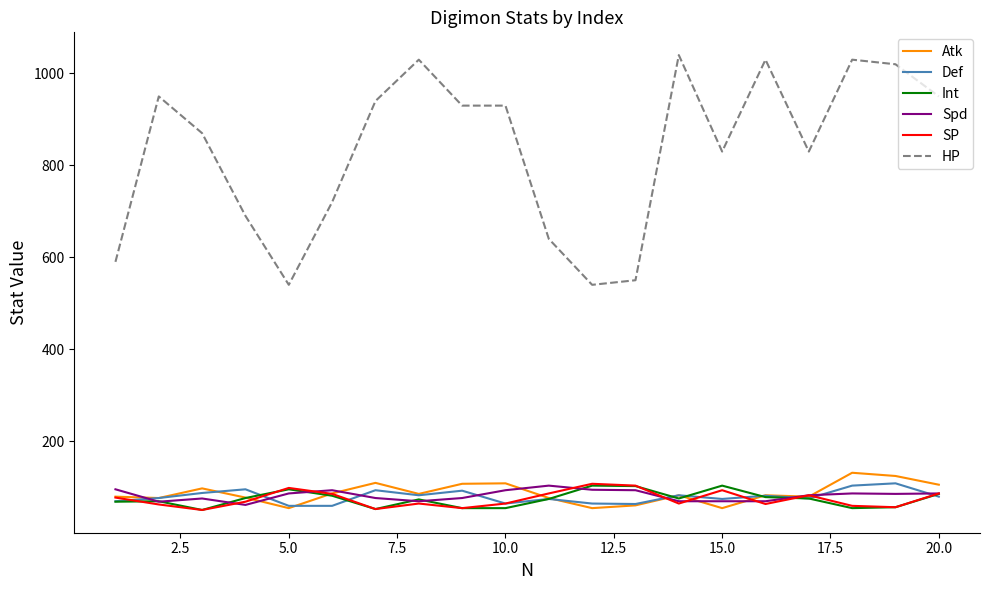

Which series has the largest total across all categories?

HP